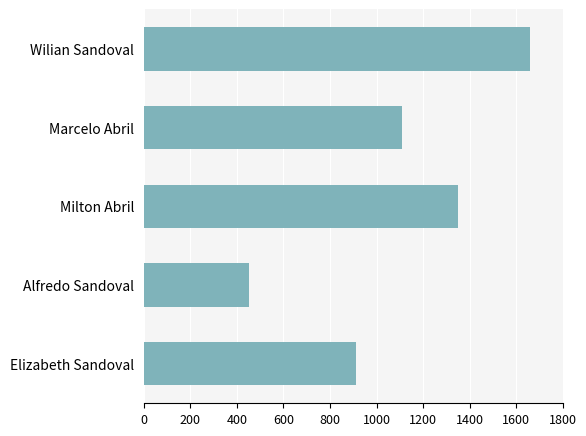

What is the difference between the maximum and minimum values?

1210